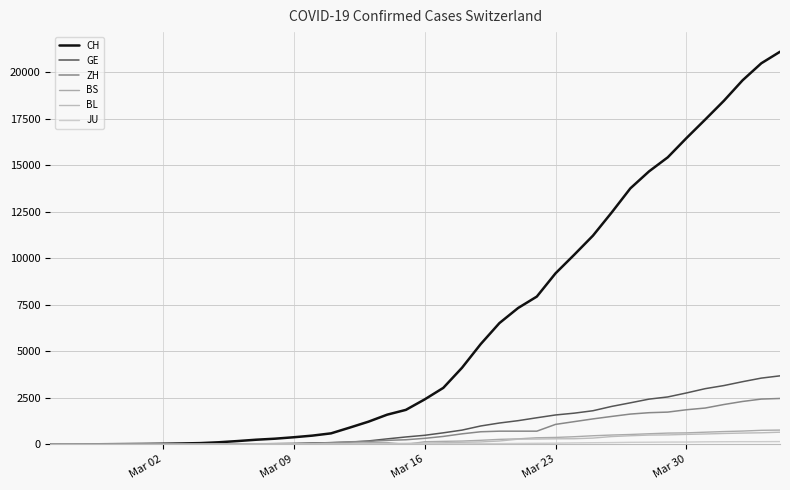

Which series has the largest total across all categories?

CH